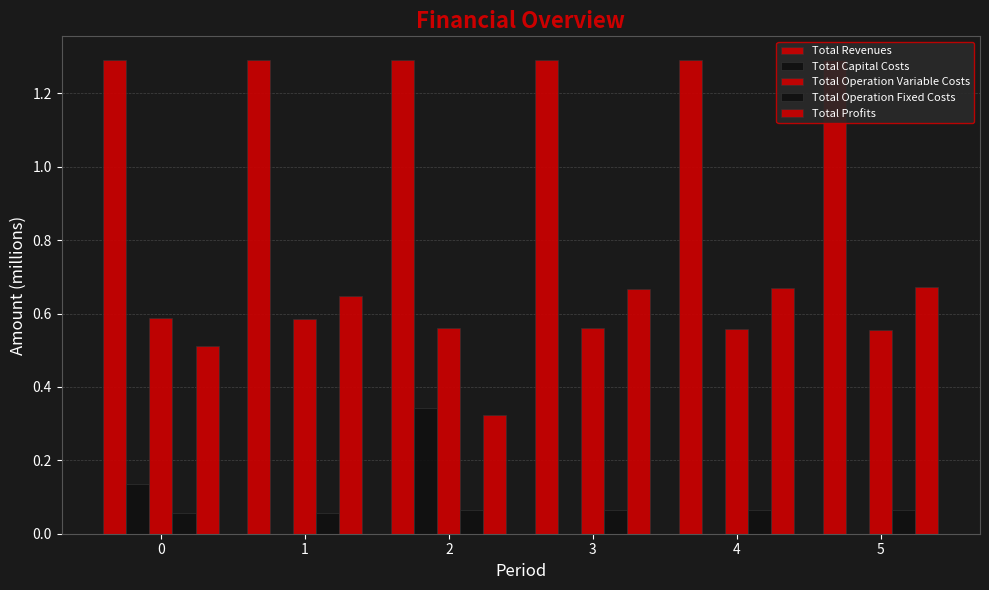

What is the value of the Total Revenues bar at the 3rd from the left?

1.3